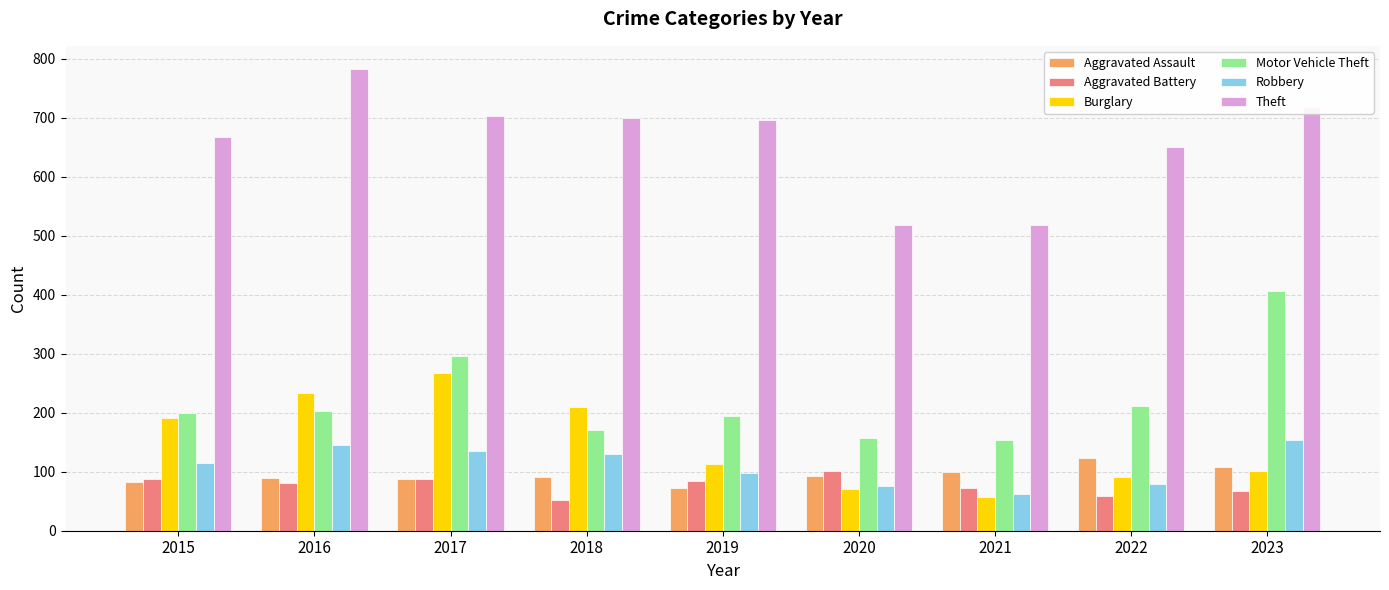

What is the sum of the Robbery values at 2018 and 2023?

284